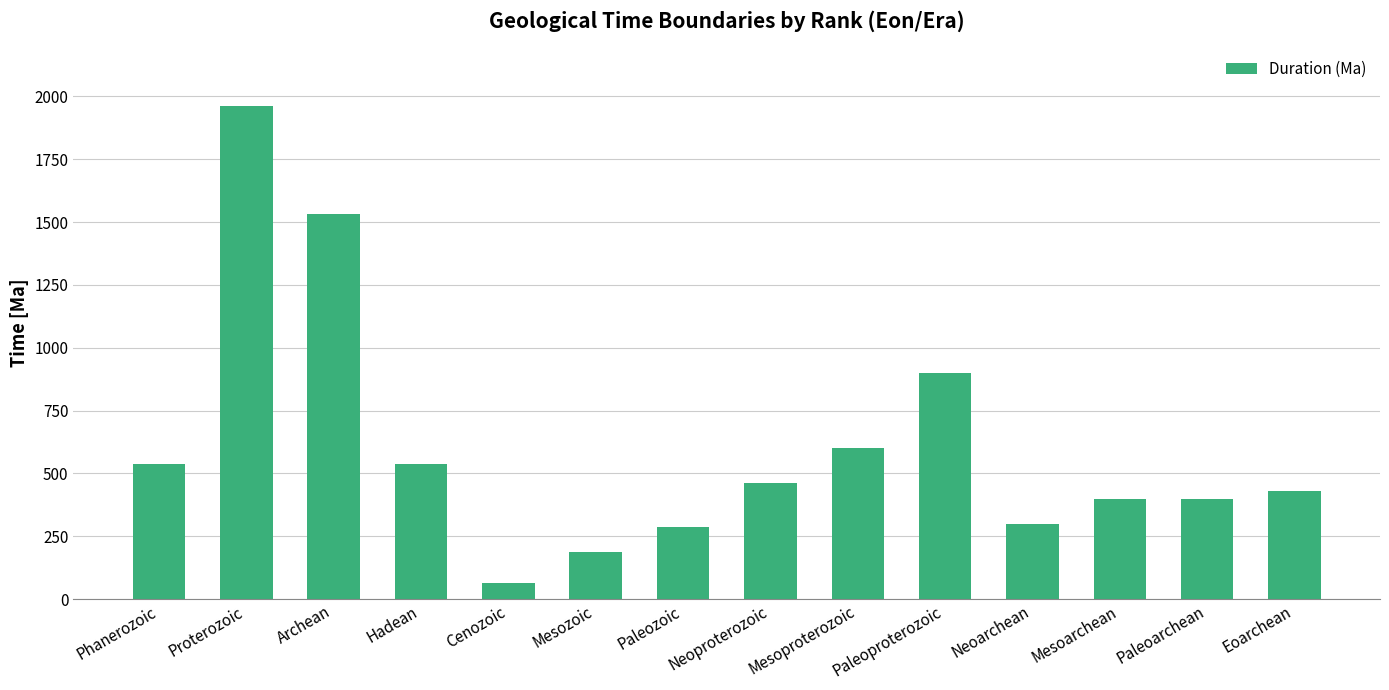

What is the sum of the values at Paleoproterozoic and Paleoarchean?

1300.0